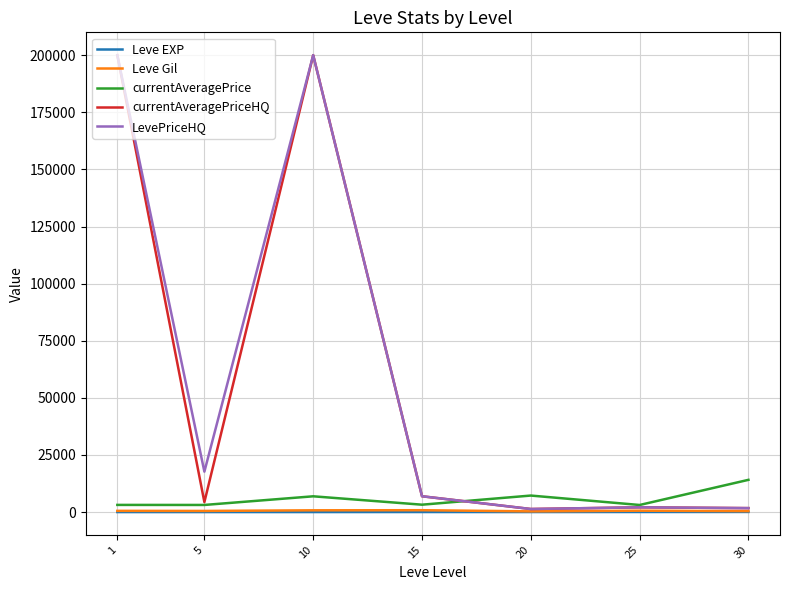

What is the difference between the currentAveragePrice values at 10 and 20?

327.8